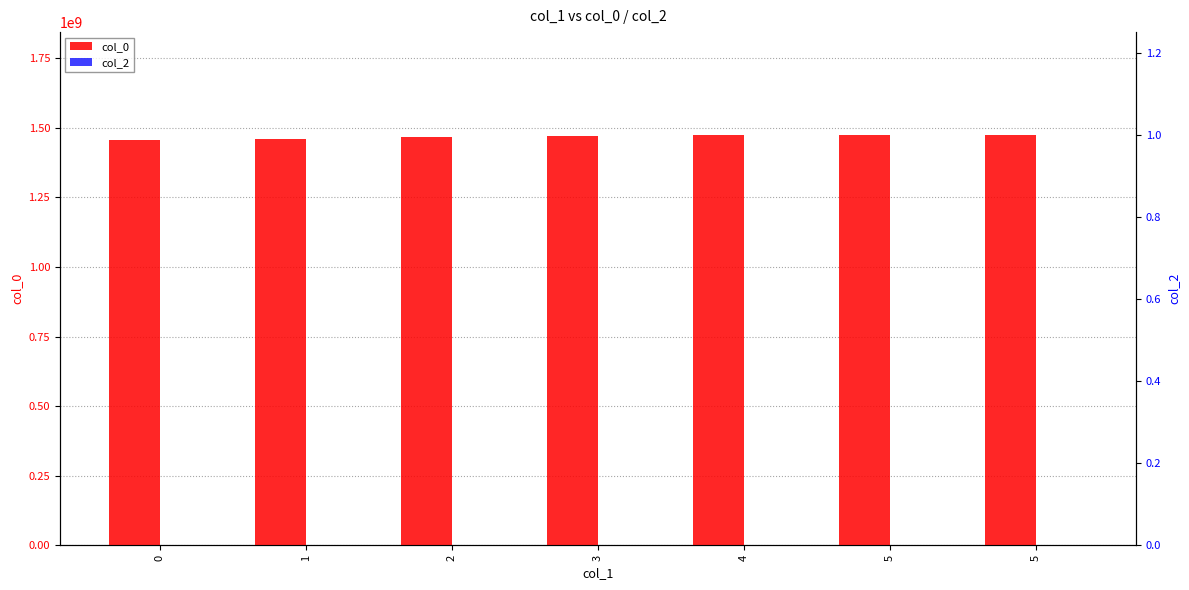

How many bars are there in total?

14